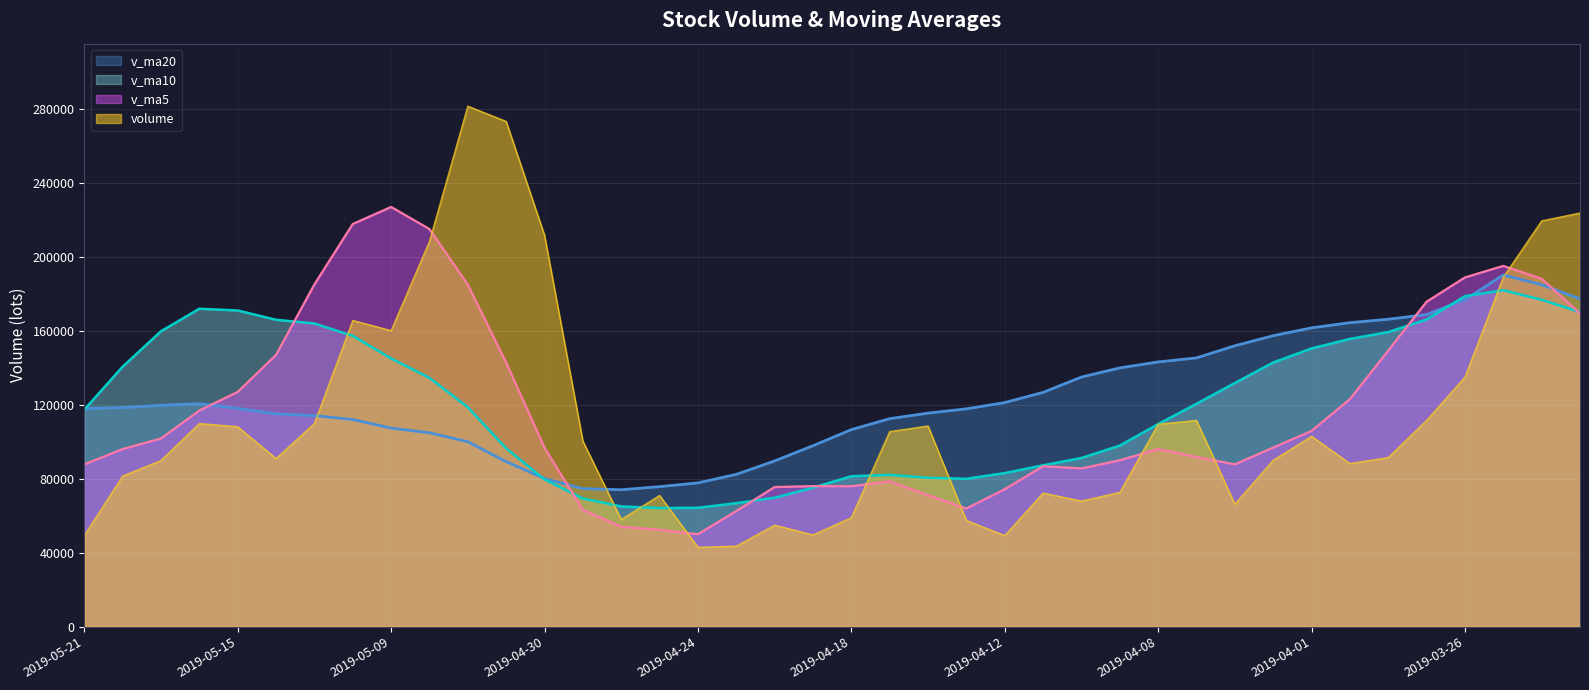

Is it true that volume equals 48835.1 at 2019-04-01?

False